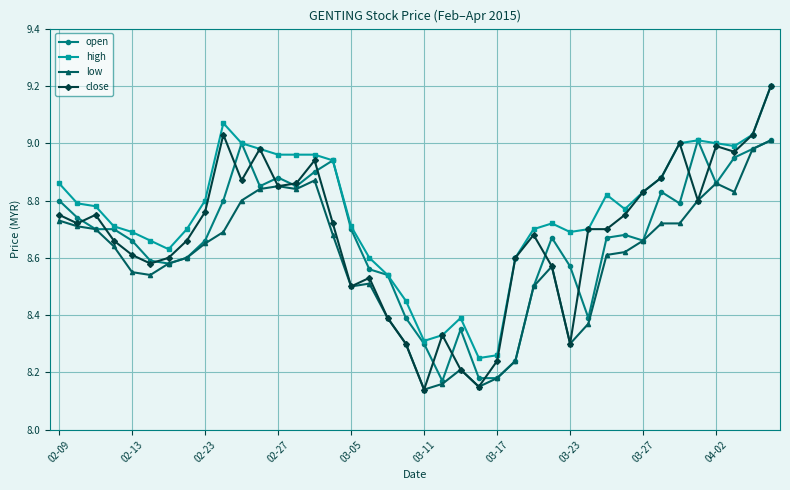

Which series ends up on top after the final intersection of open and close?

close